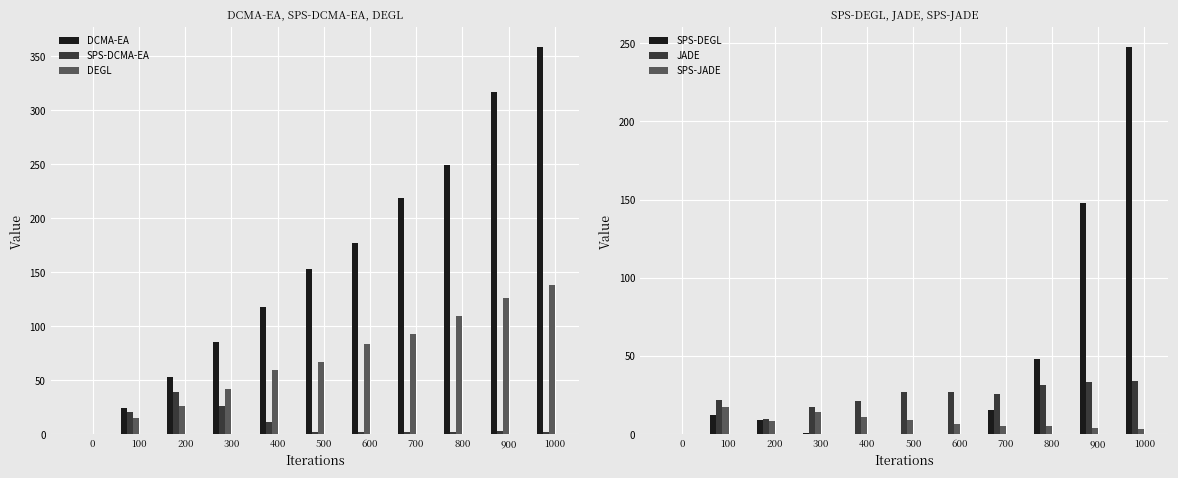

What is the sum of all DCMA-EA values?

1757.0